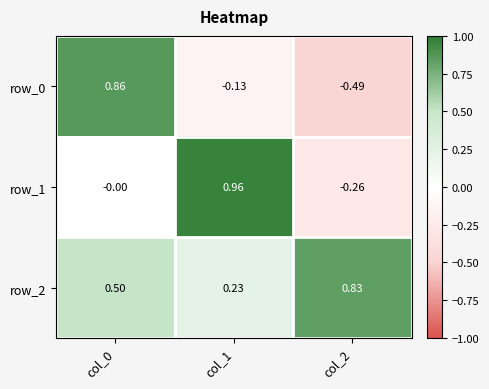

Which series changed the most between col_1 and col_2?

row_1